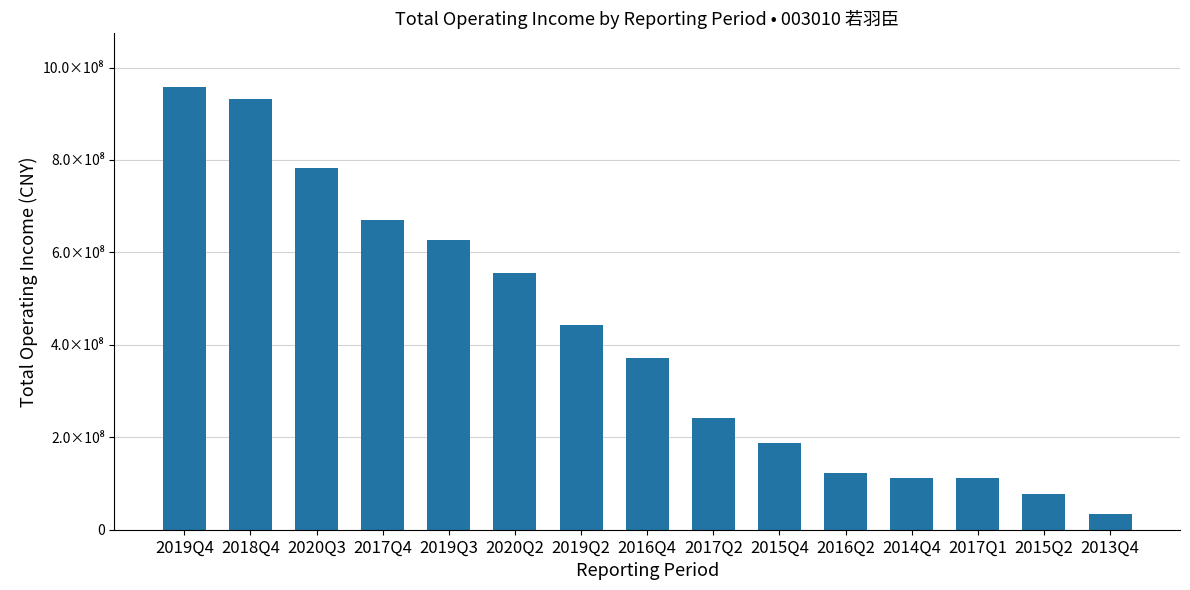

List the labels in order of value, smallest first.

2013Q4, 2015Q2, 2017Q1, 2014Q4, 2016Q2, 2015Q4, 2017Q2, 2016Q4, 2019Q2, 2020Q2, 2019Q3, 2017Q4, 2020Q3, 2018Q4, 2019Q4